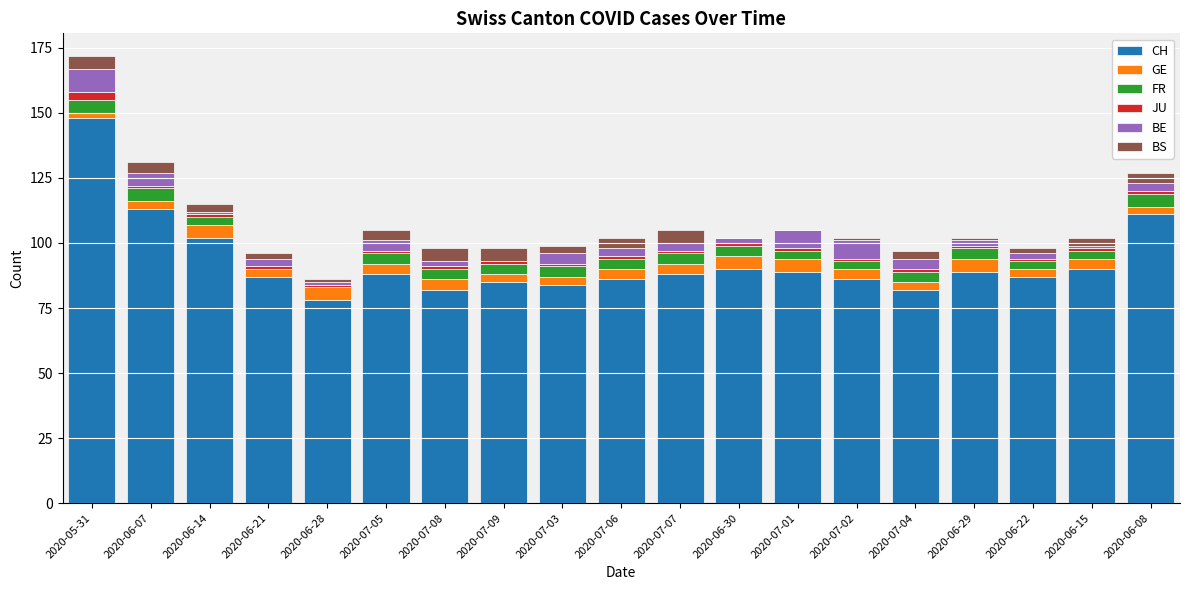

At which label does CH reach its peak?

2020-05-31